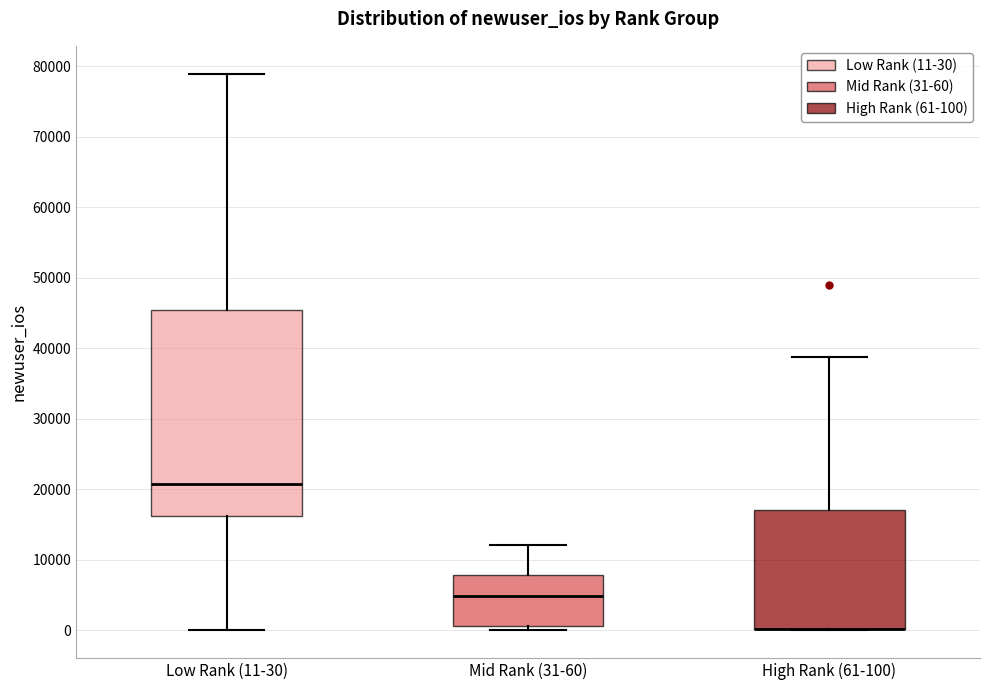

Which box is the tallest, from its lower edge to its upper edge?

Low Rank (11-30)